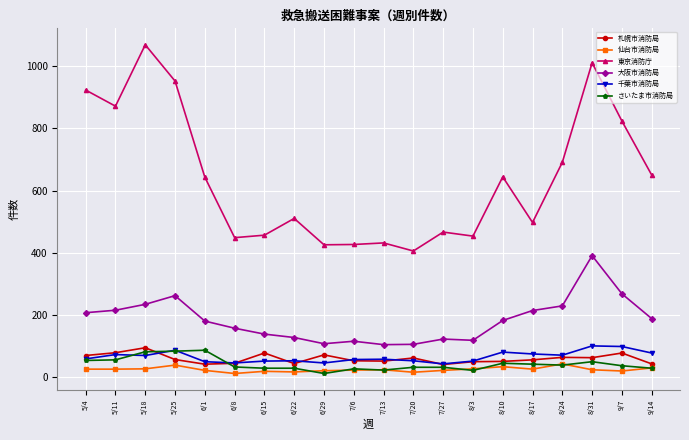

What is the greatest value displayed?

1070